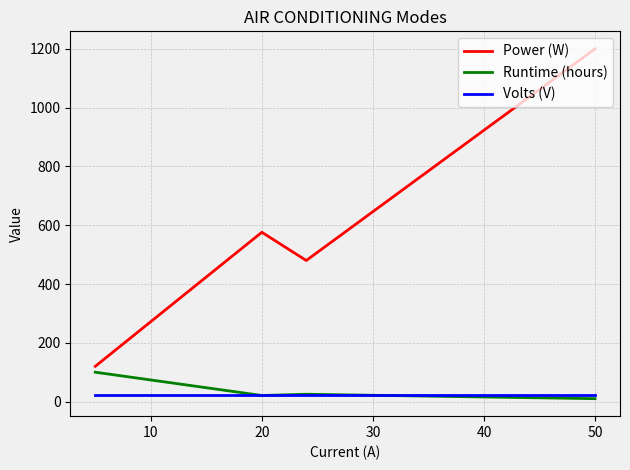

Which series has the largest range (max minus min)?

Power (W)